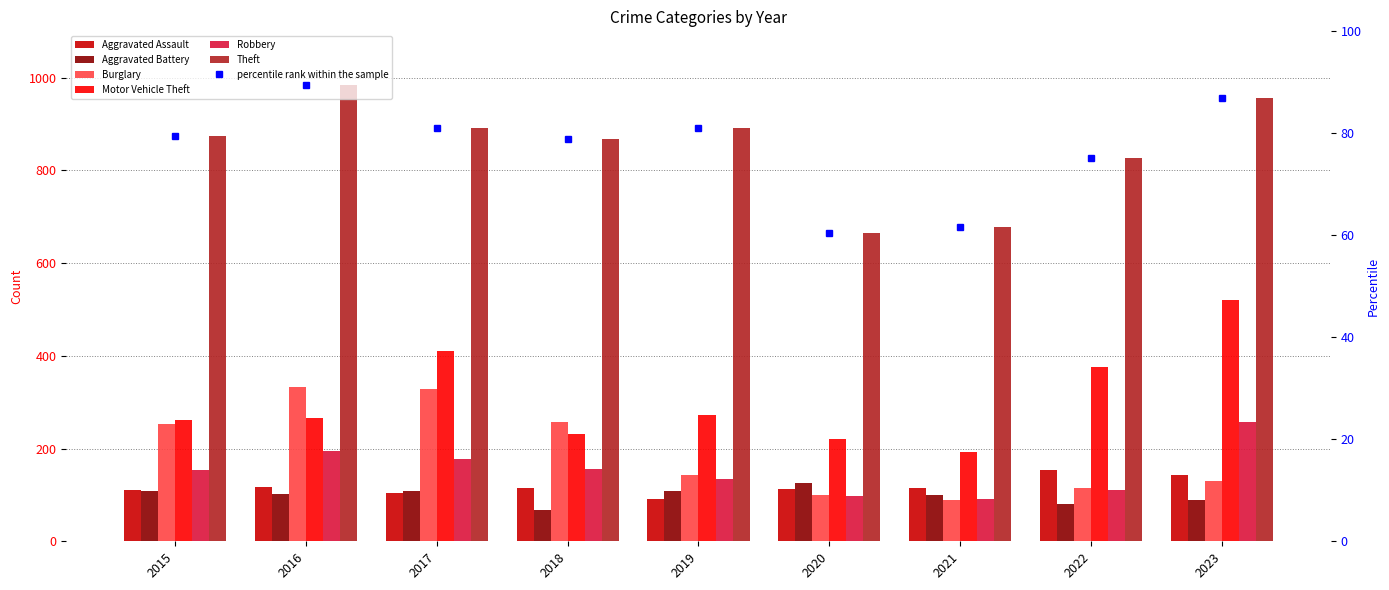

What is the approximate value of Aggravated Battery at 2020?

125